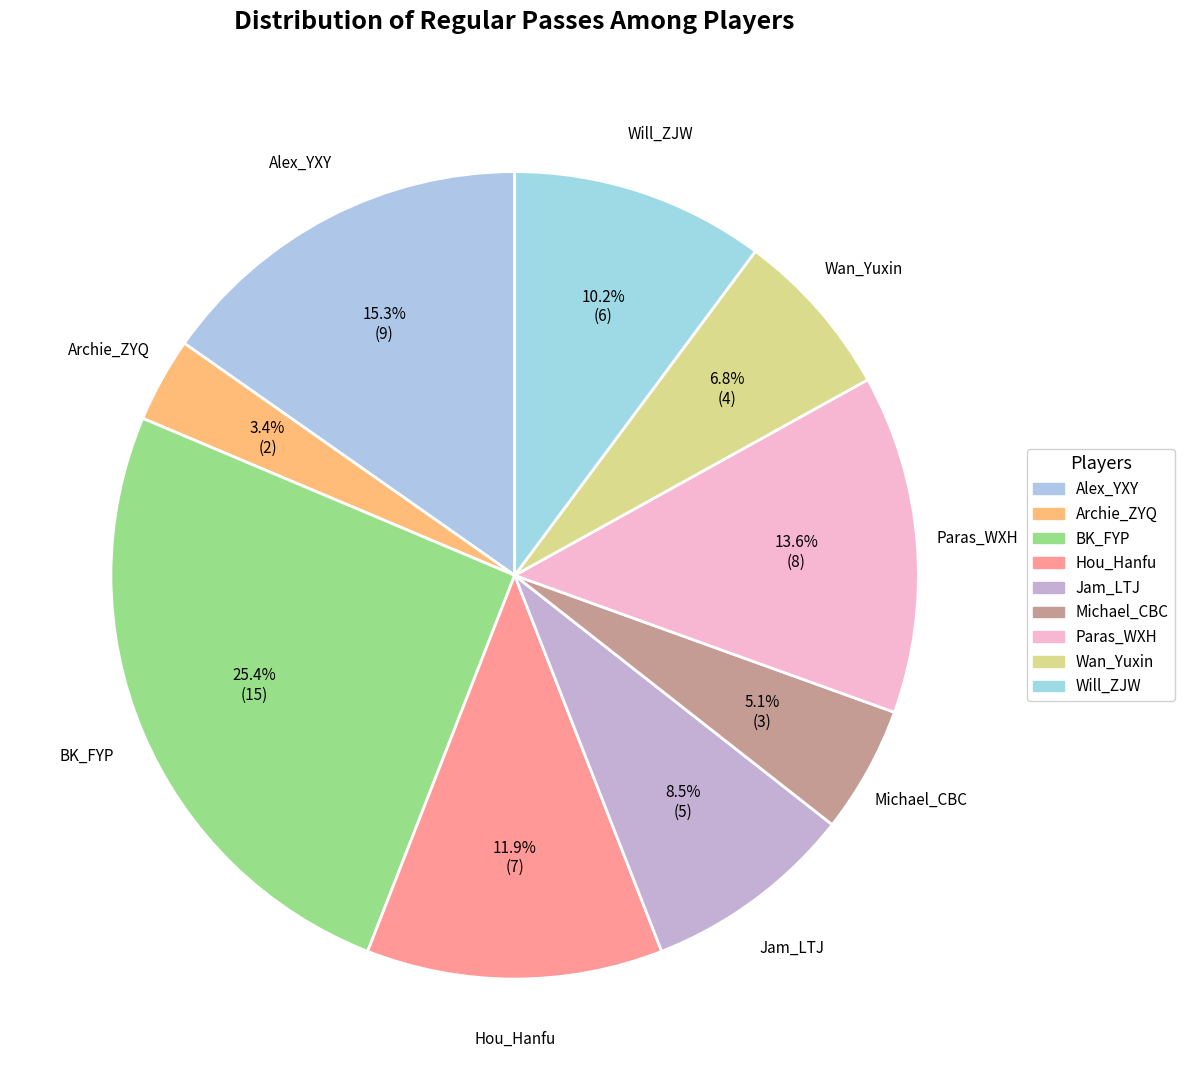

How many segments does this pie chart have?

9